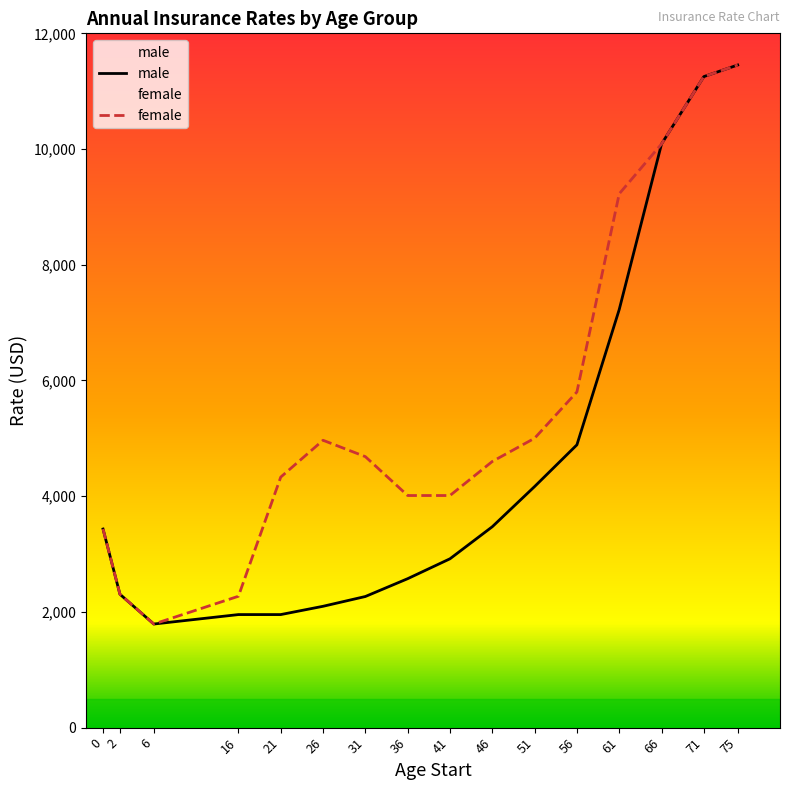

How many categories are shown in the chart?

16